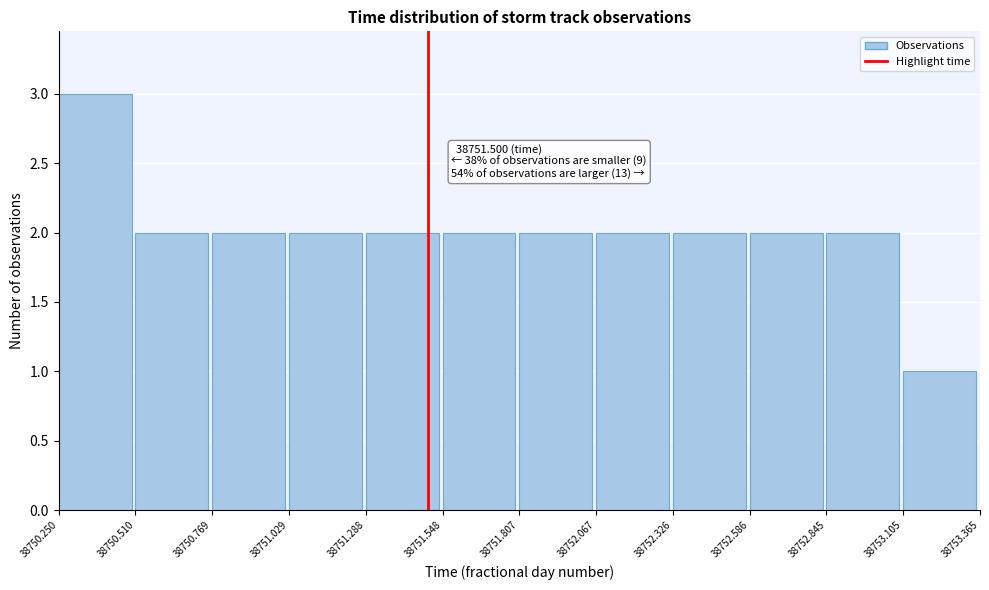

Which range on the x-axis has the tallest bar?

38750.250 to 38750.510